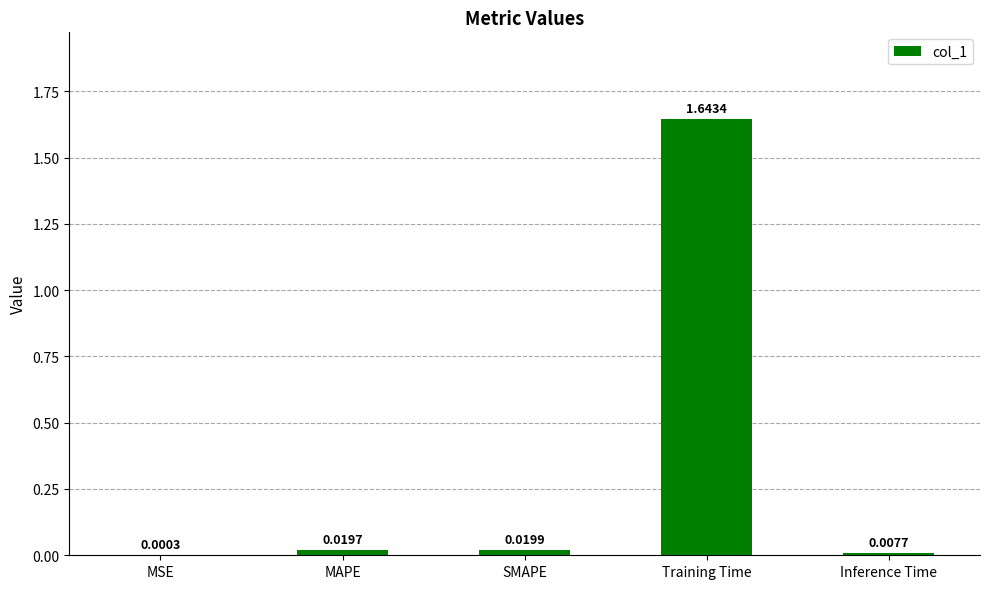

What is the change in value from SMAPE to Training Time?

+1.6